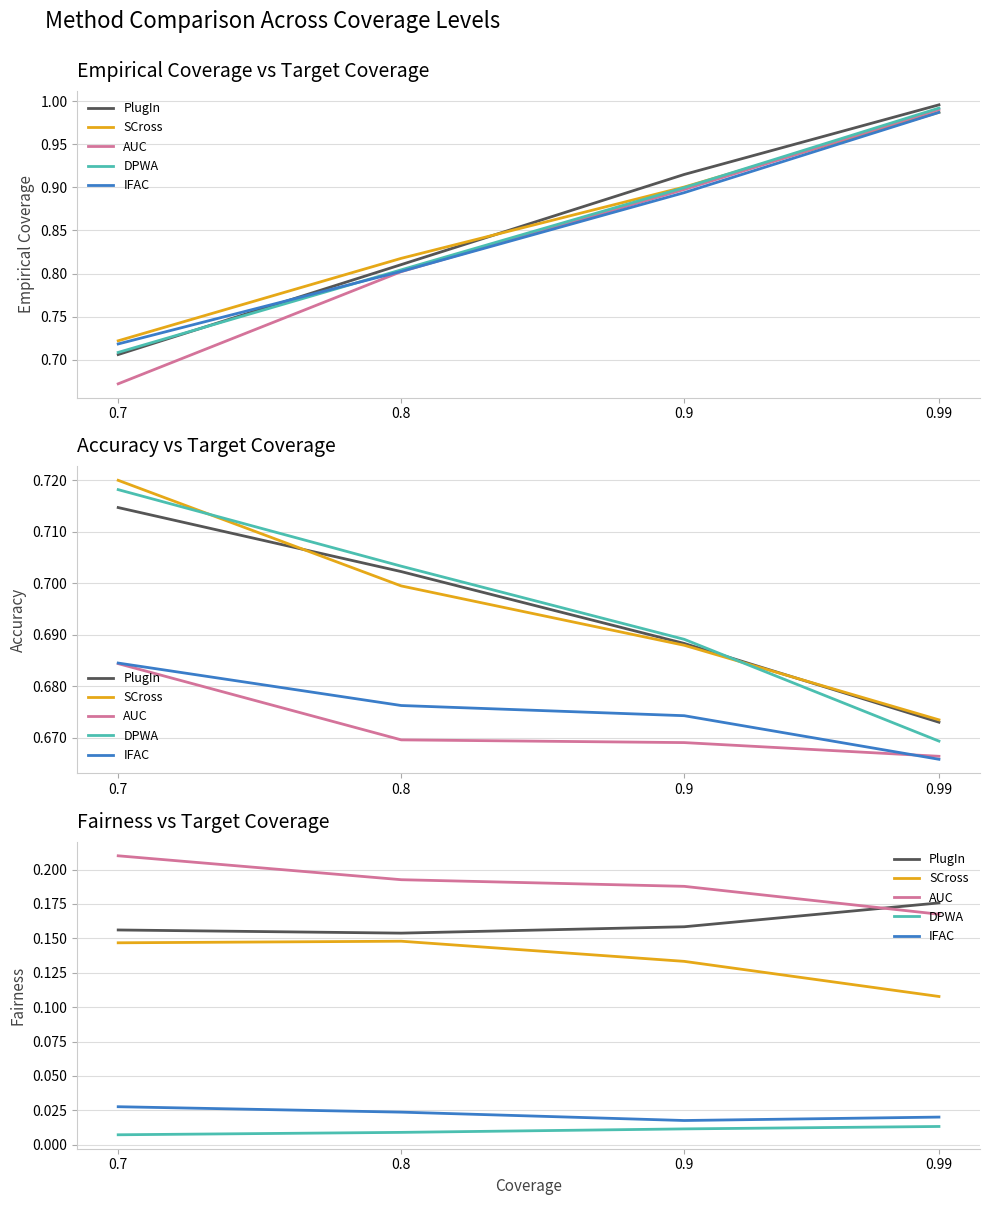

What is the value of the SCross point at the 1st from the left?

0.1